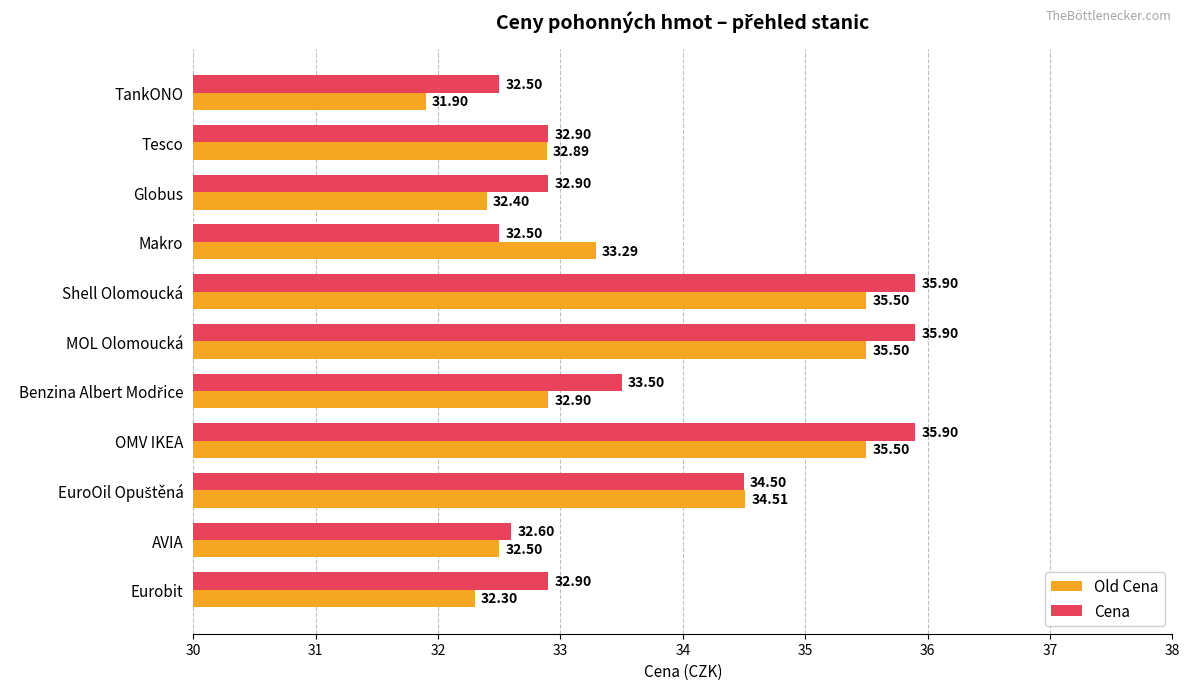

What is the average value of the Old Cena series?

33.6